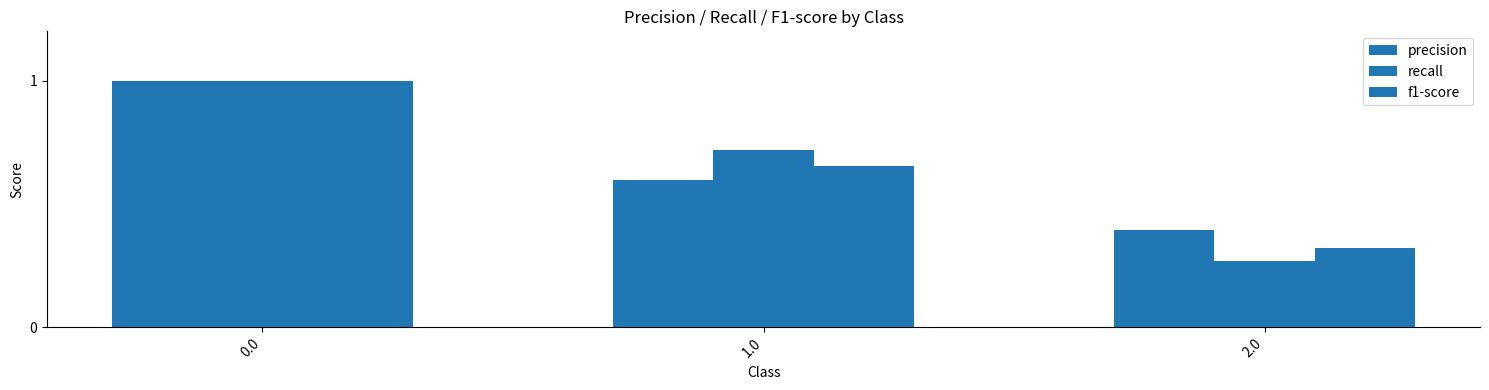

True or false: f1-score has a value of 0.7 at 1.0.

True